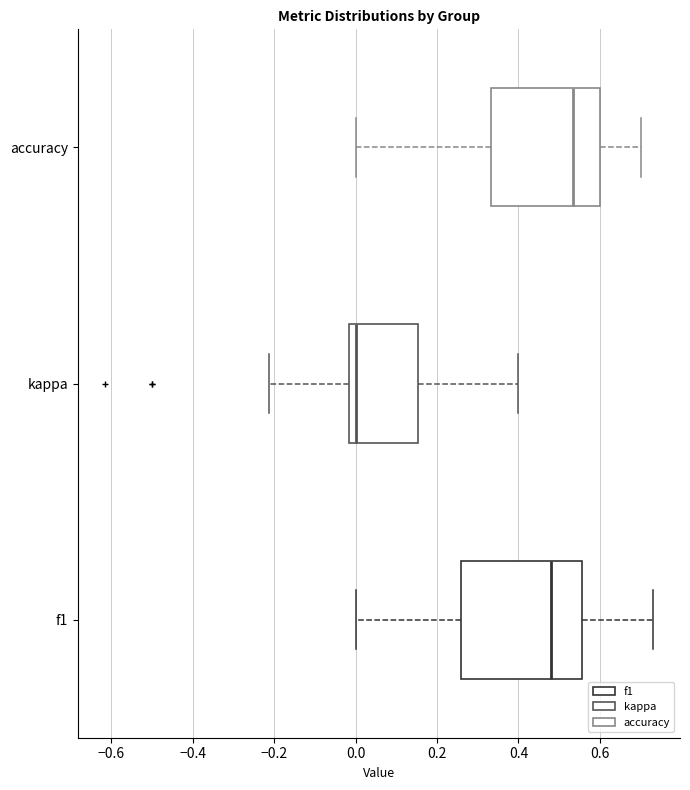

Reading bottom to top, read every box against the x-axis: the position of its median line, the range the box covers, and the ends of its whiskers. The values are not printed on the chart, so give them approximately, as read against the axis.

f1: median 0.48, box 0.26 to 0.56, whiskers 0.00 to 0.72
kappa: median 0.00, box -0.02 to 0.16, whiskers -0.22 to 0.40
accuracy: median 0.54, box 0.34 to 0.60, whiskers 0.00 to 0.70